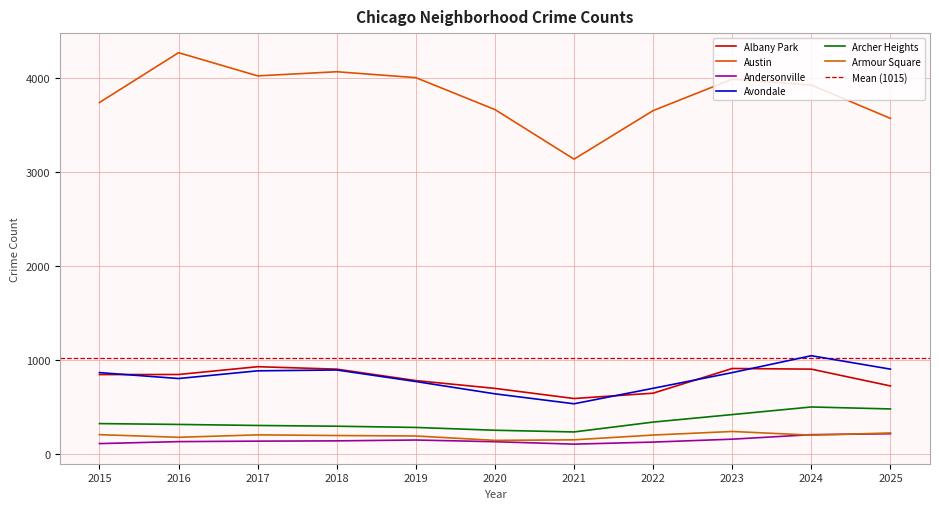

Count the number of categories in the chart.

11